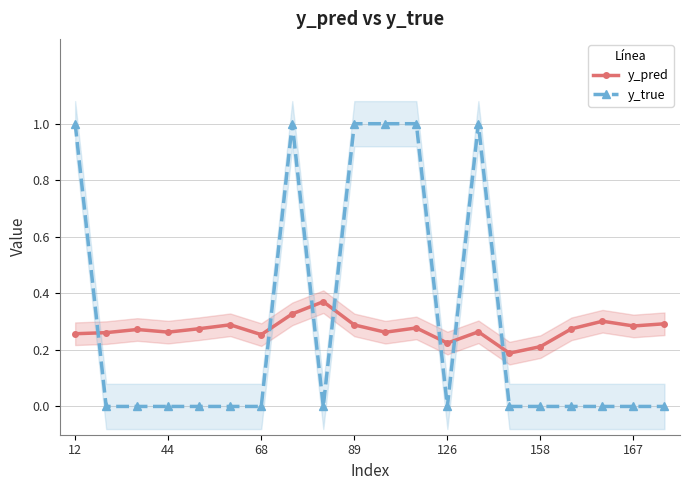

Does the chart display data point markers on the line(s)?

Yes